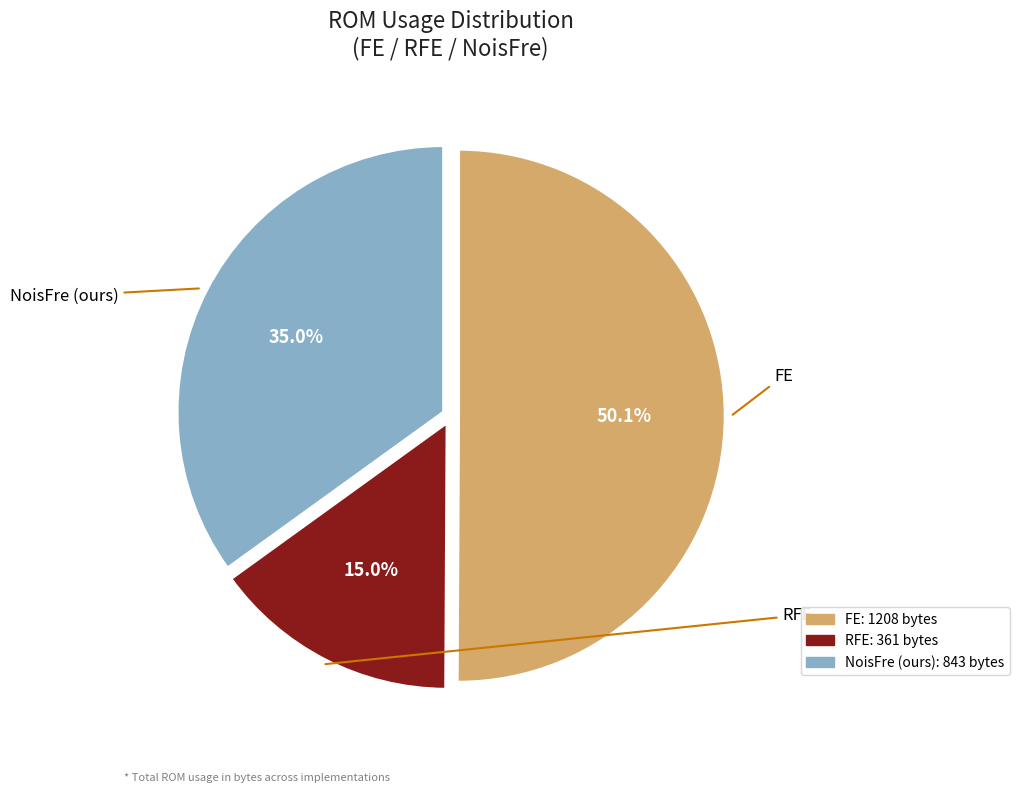

What is the smallest slice in the pie chart?

RFE